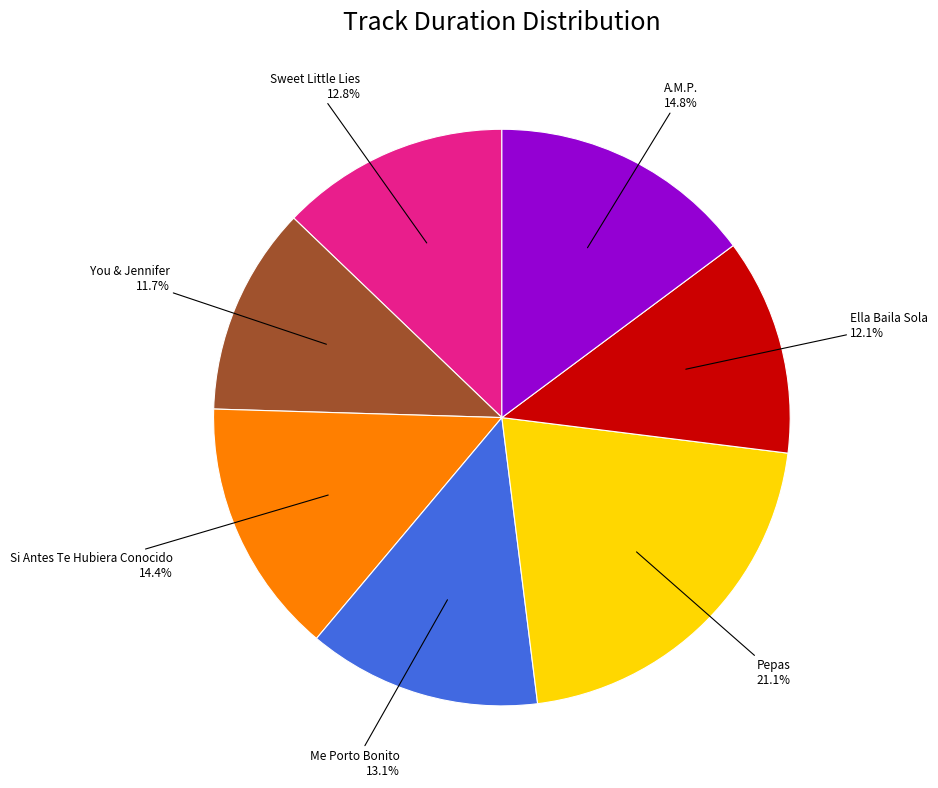

To the nearest percent, what is the average slice percentage?

14%